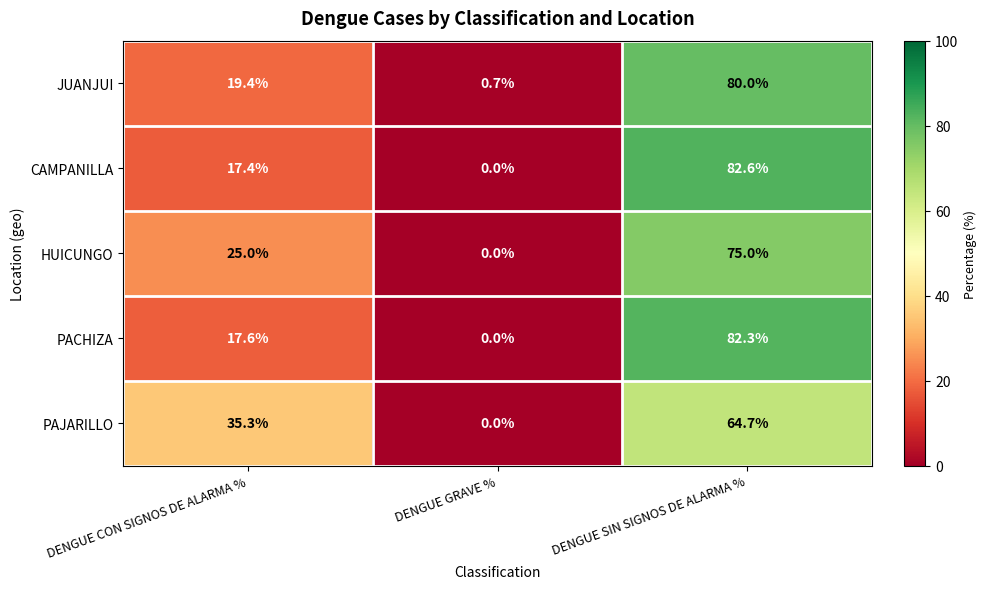

The JUANJUI series shows 0.7 at DENGUE GRAVE %. True or false?

True